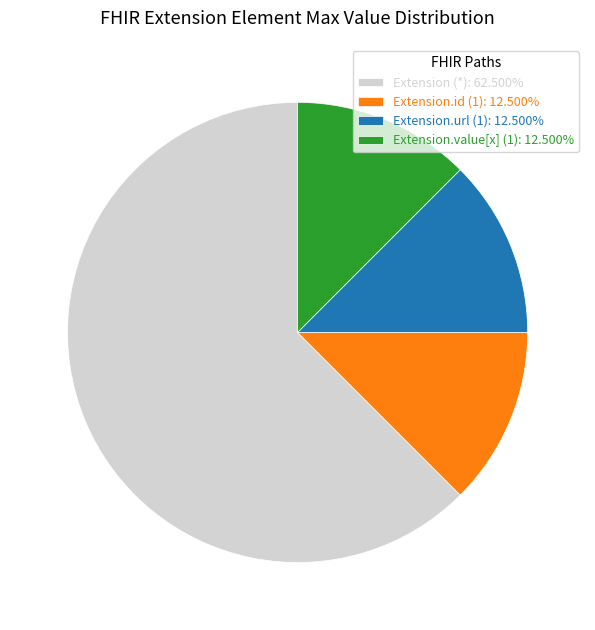

Is the sum of Extension (*): 62.500% and Extension.url (1): 12.500% greater than half?

Yes